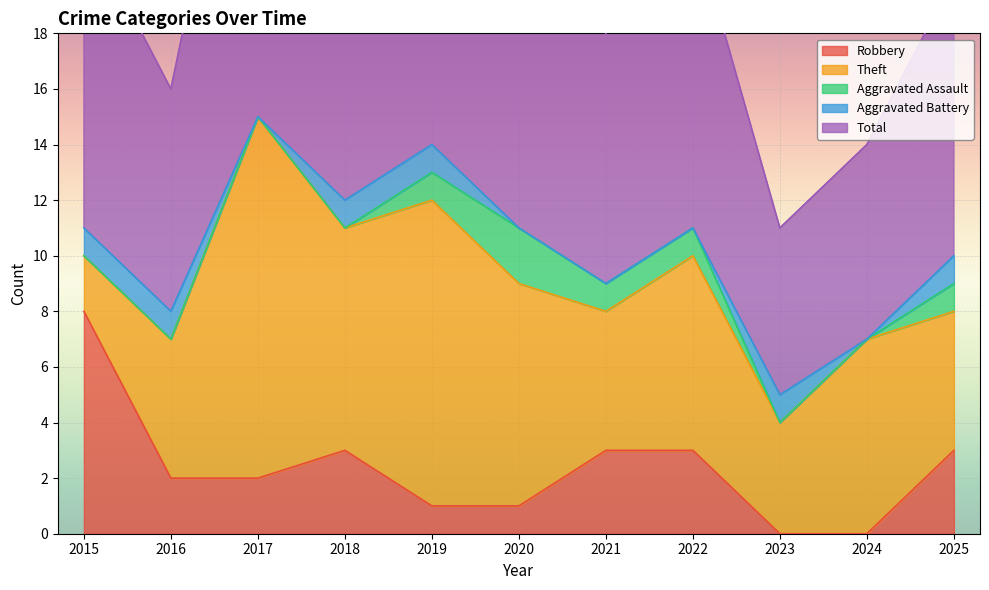

How many interior local valleys does the Theft series have?

3